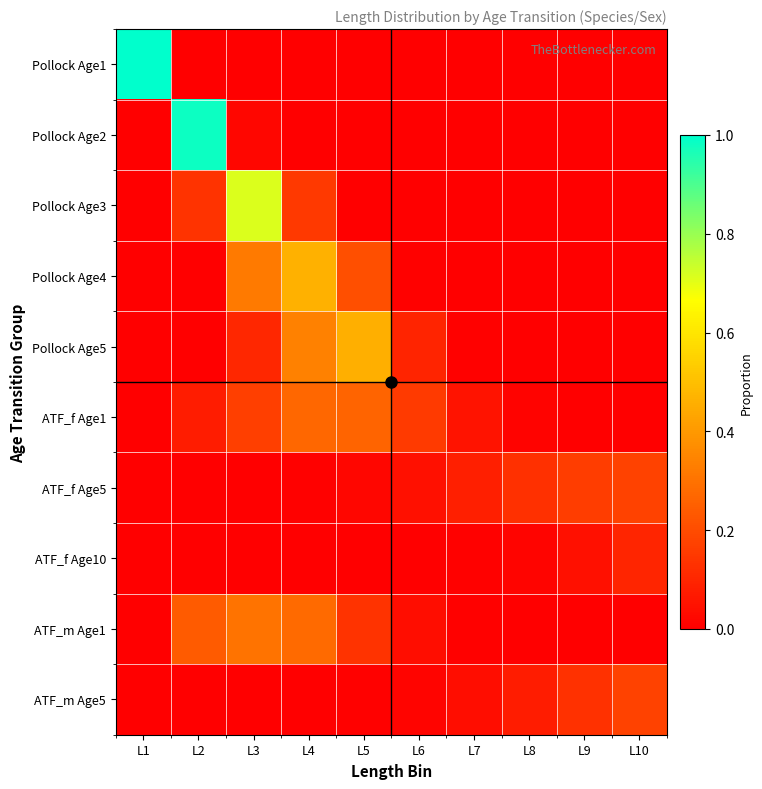

Which series has the largest total across all categories?

Pollock Age1